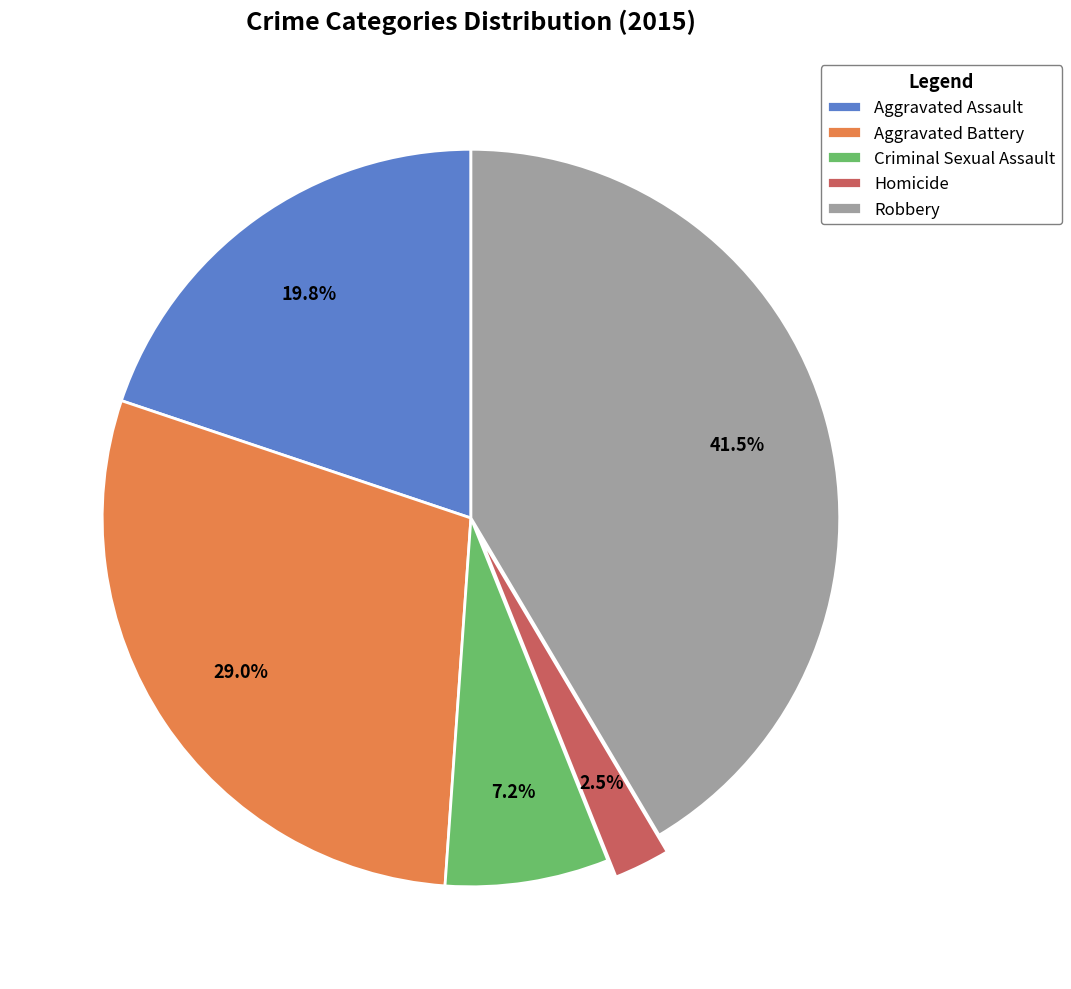

To the nearest percent, what percentage of the pie is Aggravated Battery?

29%